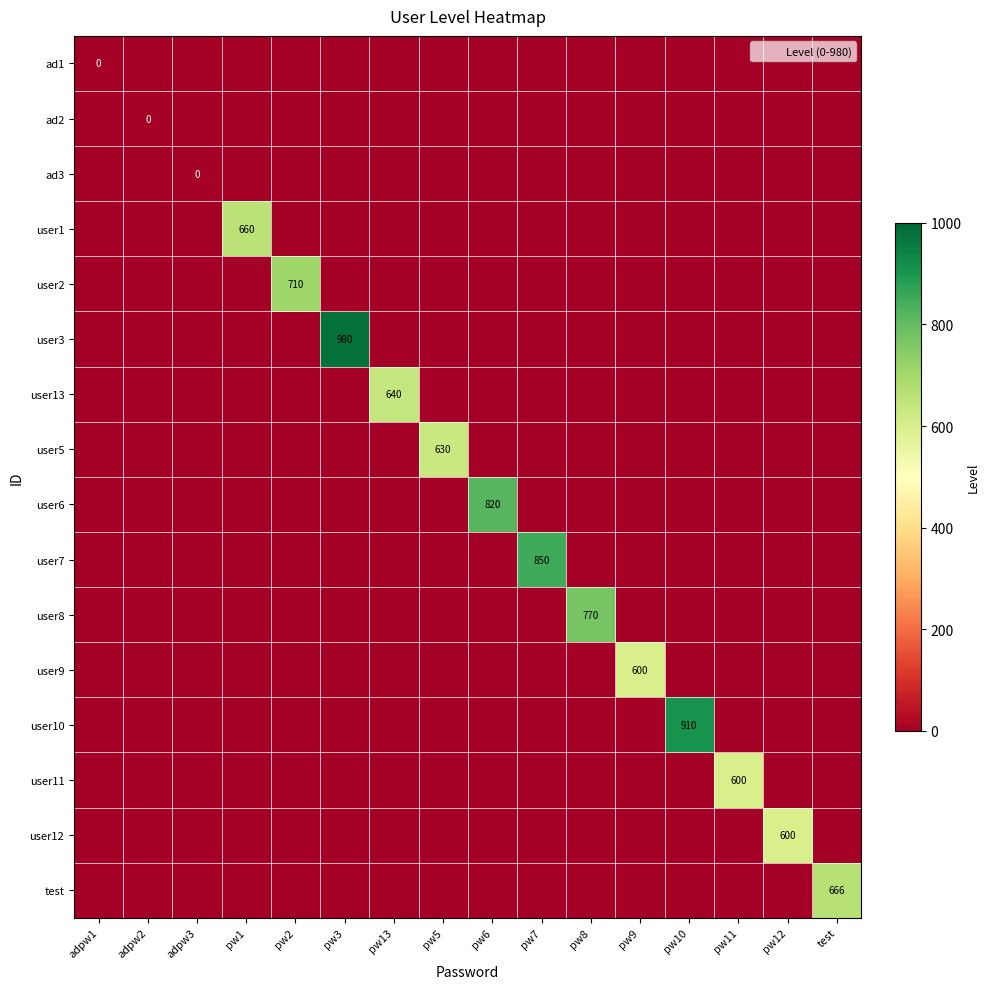

Which has a higher value, test or pw12?

test